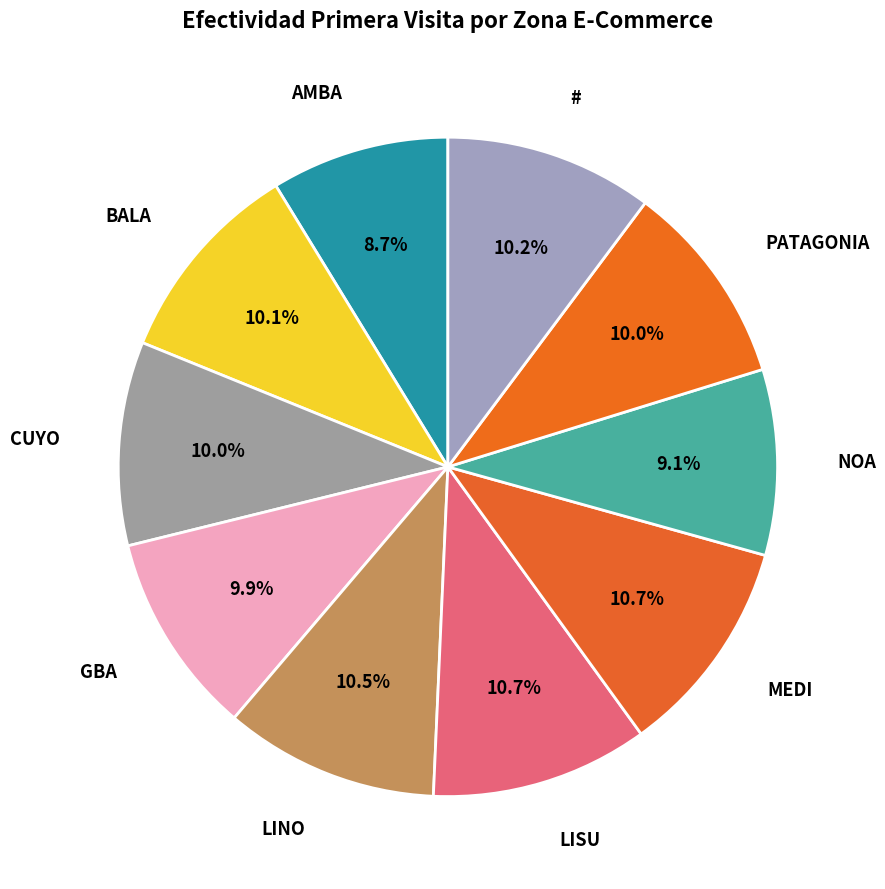

Count the number of slices in the pie.

10